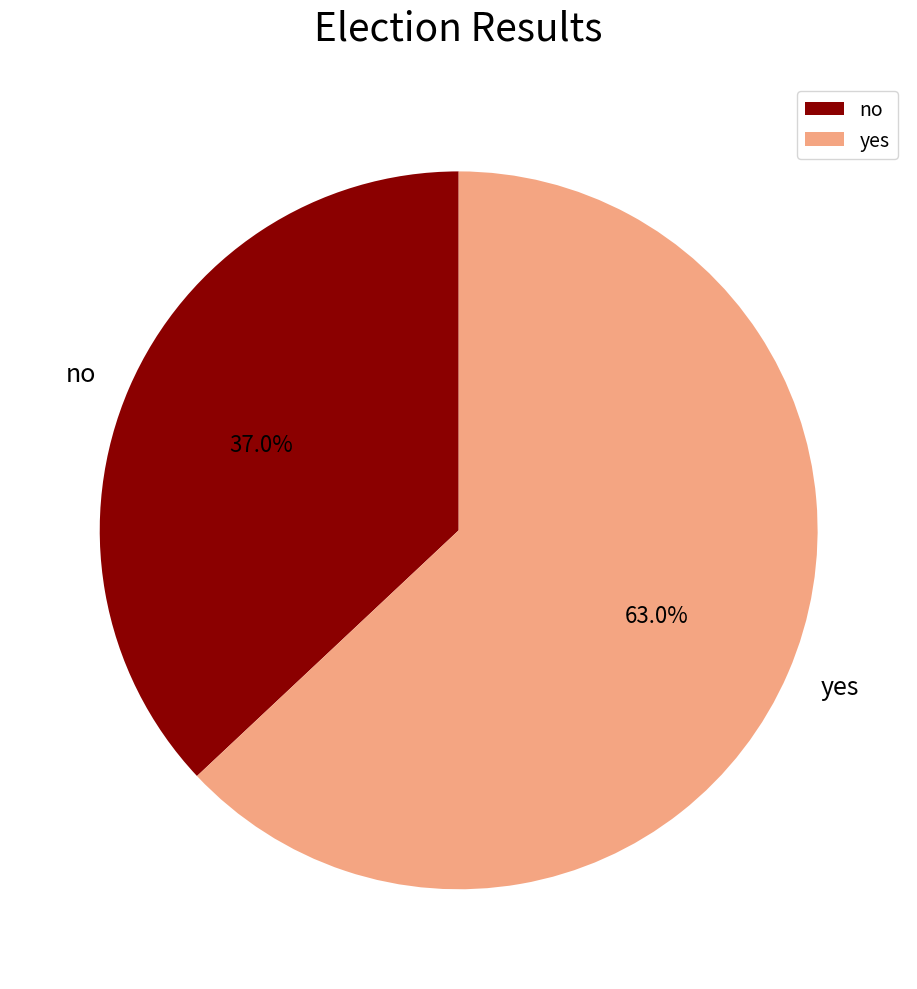

How many segments does this pie chart have?

2